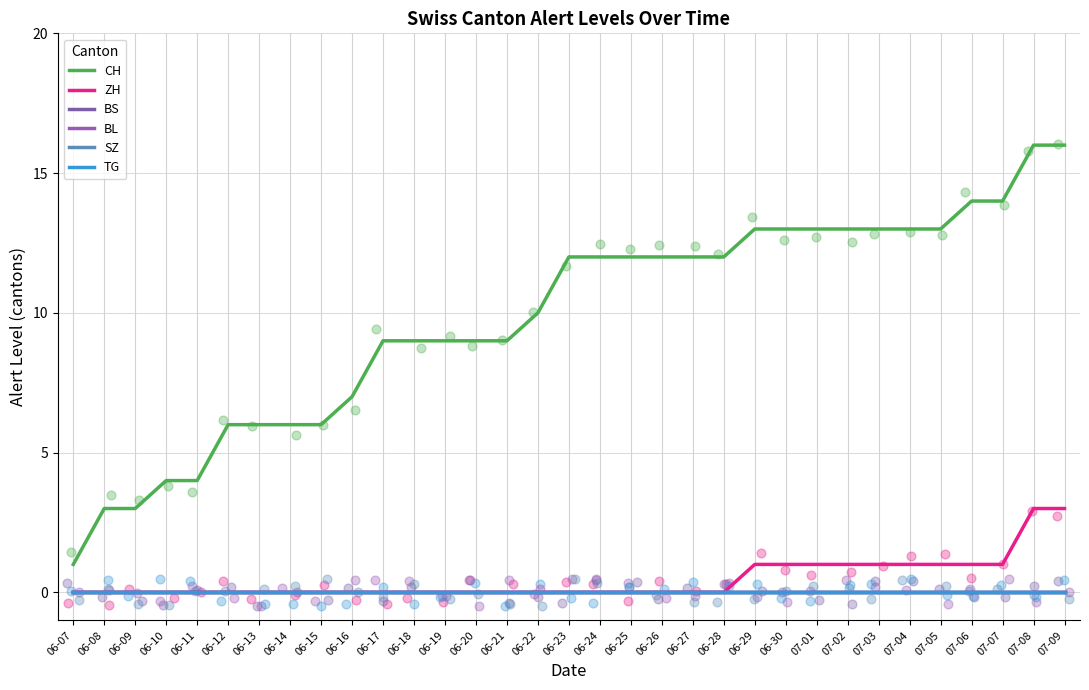

What are all the series names shown in the legend?

CH, ZH, BS, BL, SZ, TG